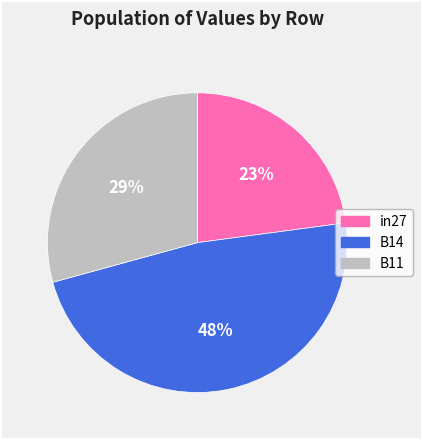

Does B14 account for over 50% of the chart?

No